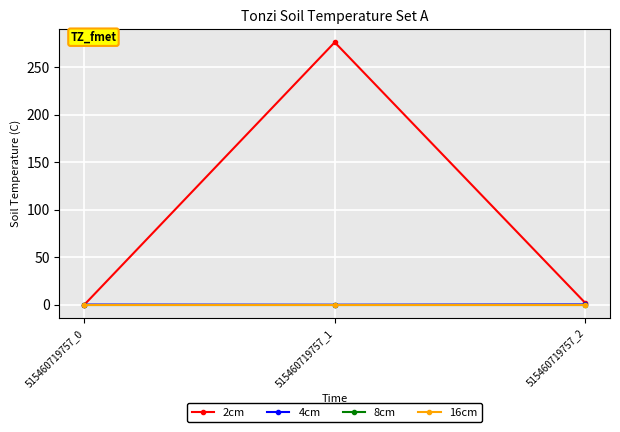

Rank the series by their maximum value, from lowest to highest.

8cm, 16cm, 4cm, 2cm